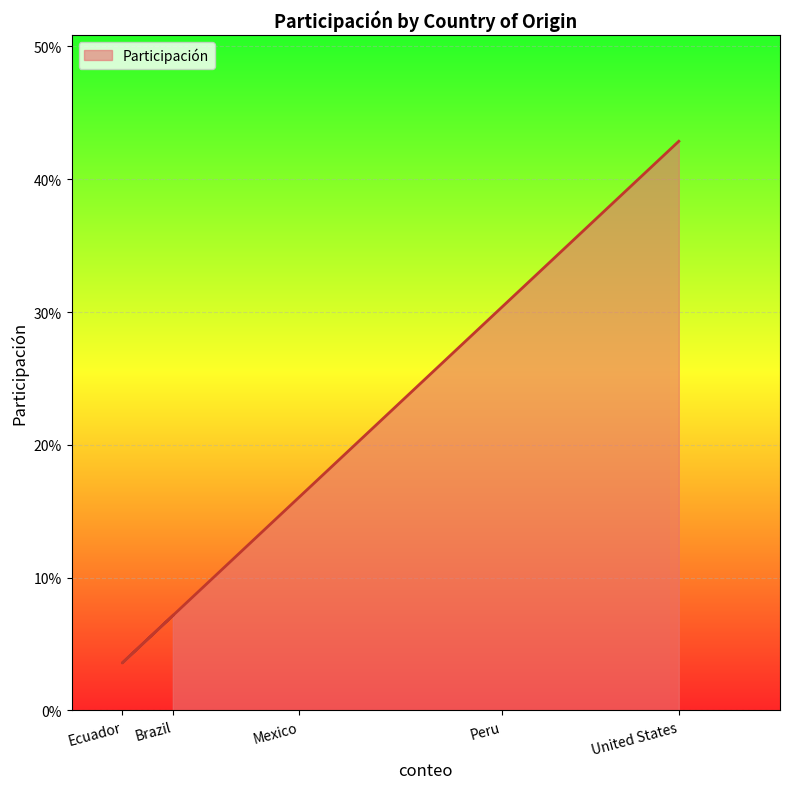

List the labels in order of value, smallest first.

Ecuador, Brazil, Mexico, Peru, United States